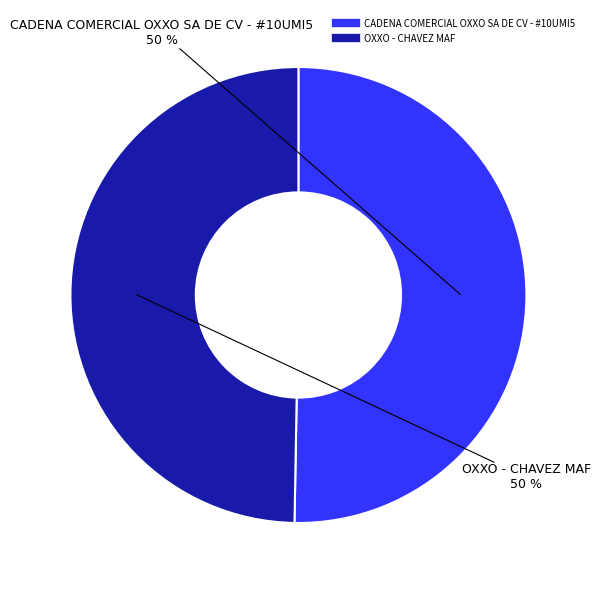

True or false: CADENA COMERCIAL OXXO SA DE CV - #10UMI5 accounts for 44% of the total.

False